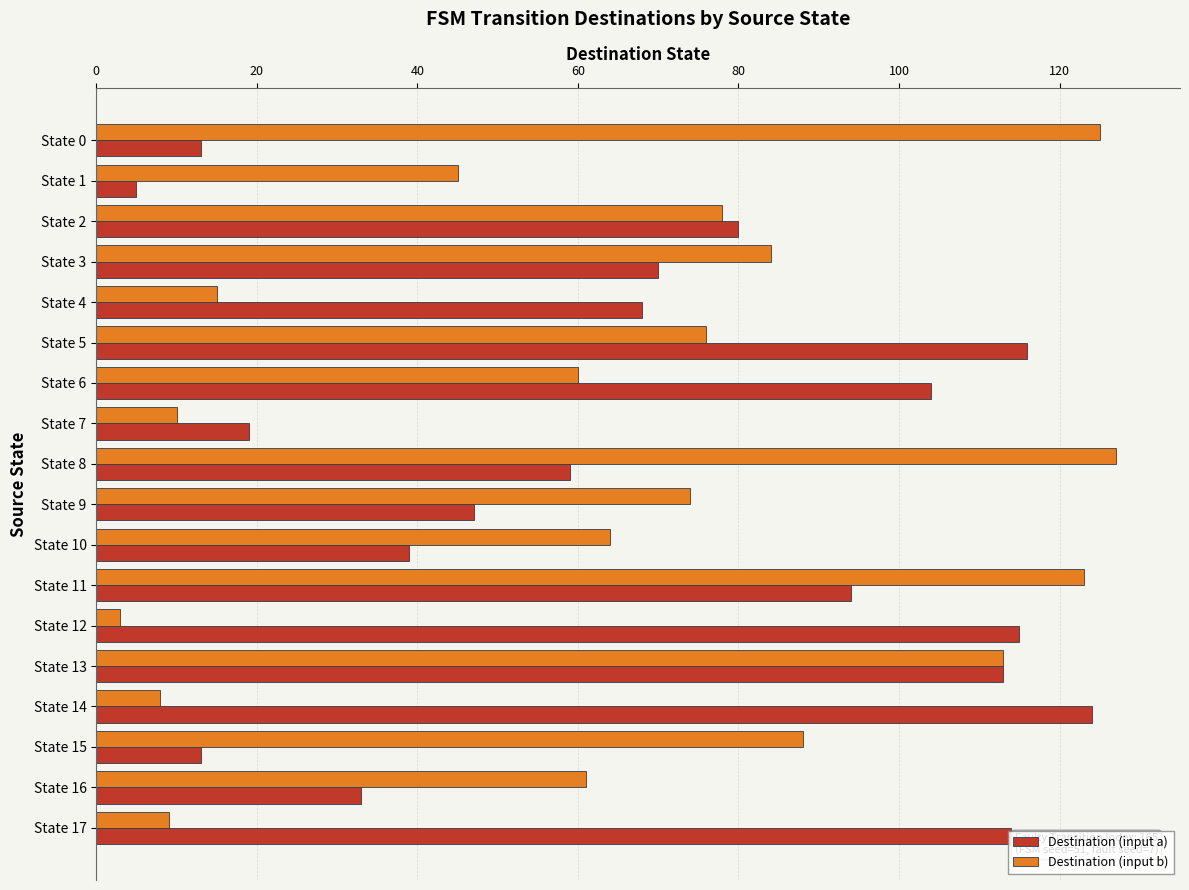

Is it true that Destination (input b) equals 76 at State 5?

True